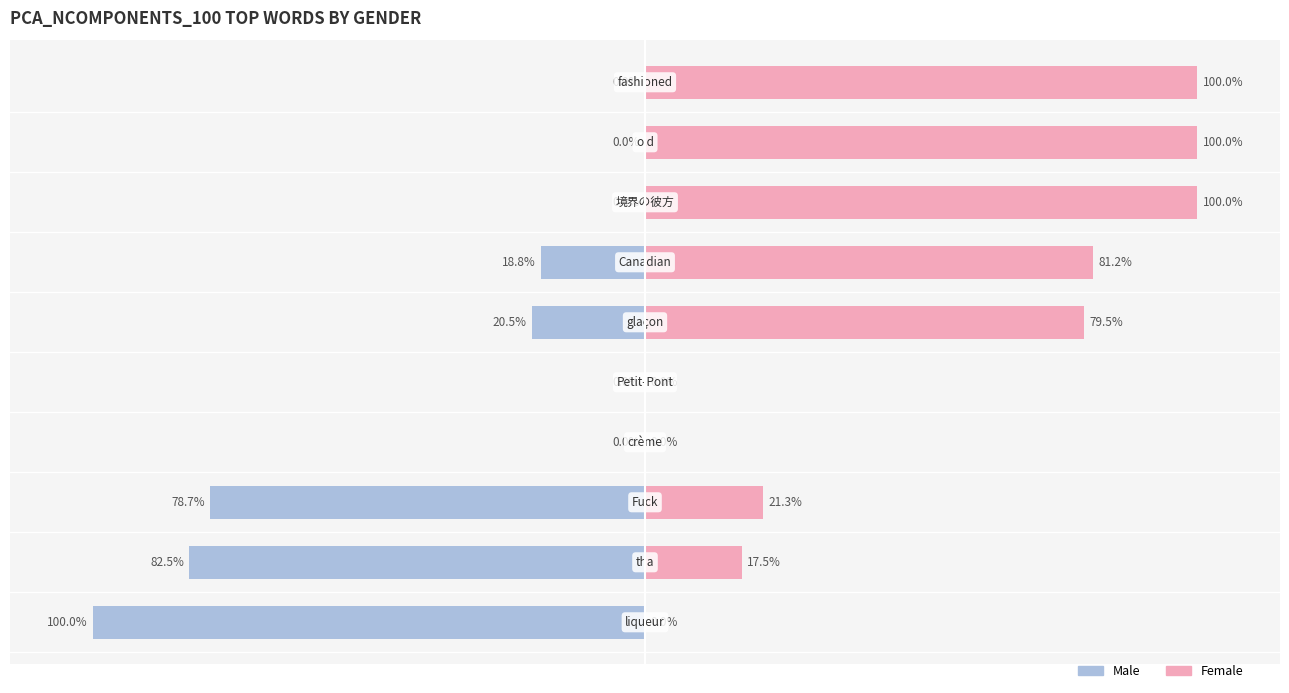

What is the approximate value of Male at −150?

-100.0